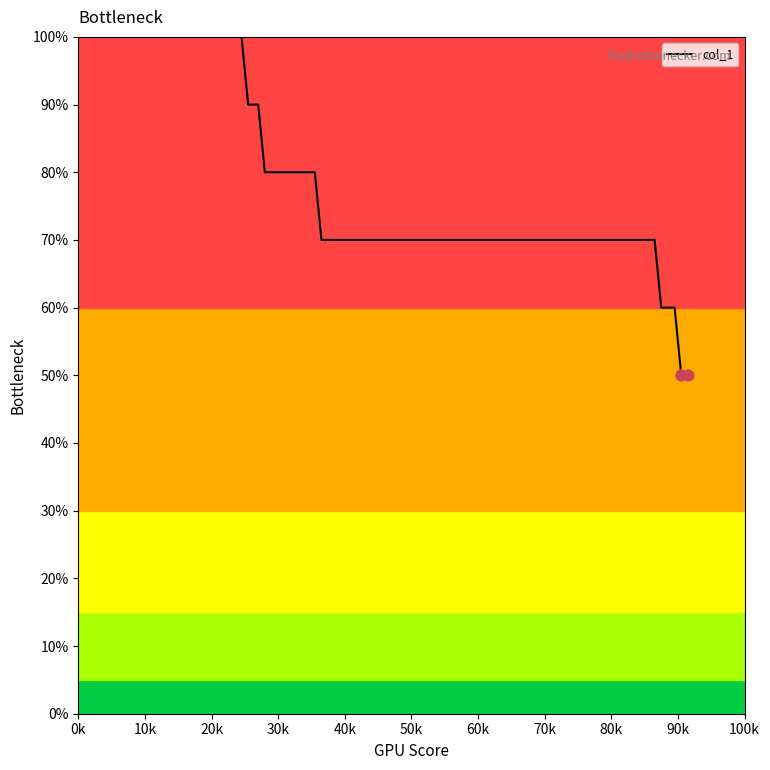

What is the greatest value displayed?

100